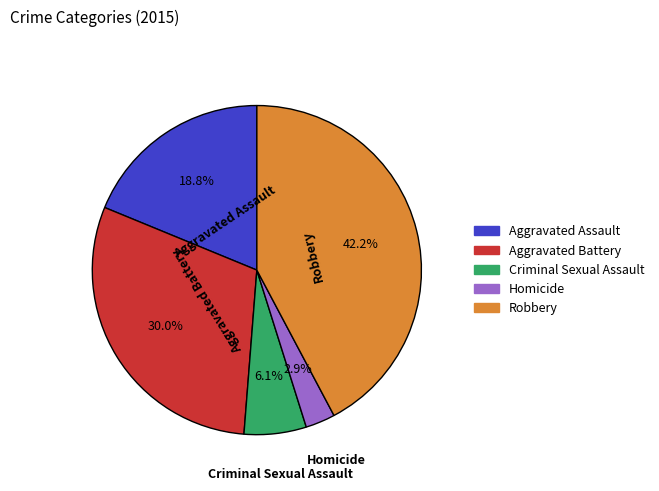

What is the smallest slice in the pie chart?

Homicide